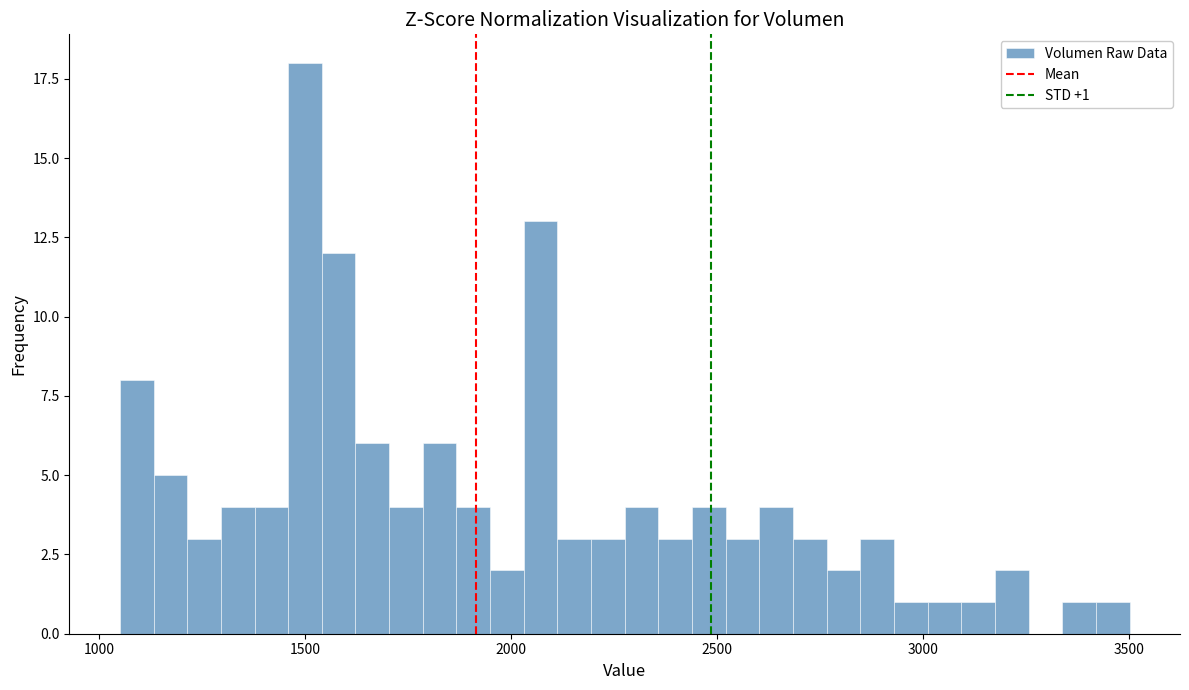

Around what value on the x-axis is the tallest bar? Give the approximate position of its centre, as read against the axis.

1500